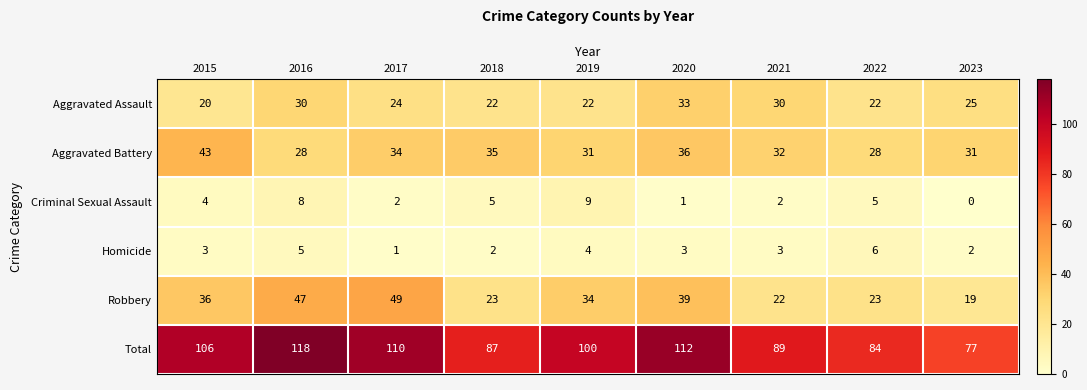

Read the Homicide value at 2020.

3